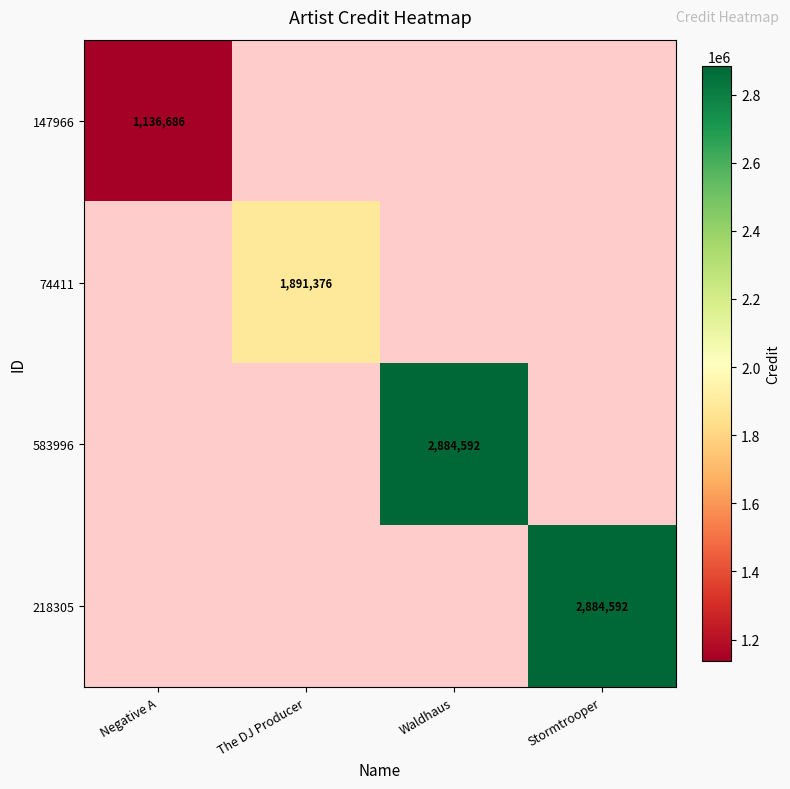

How many positive values does the 583996 series have?

1